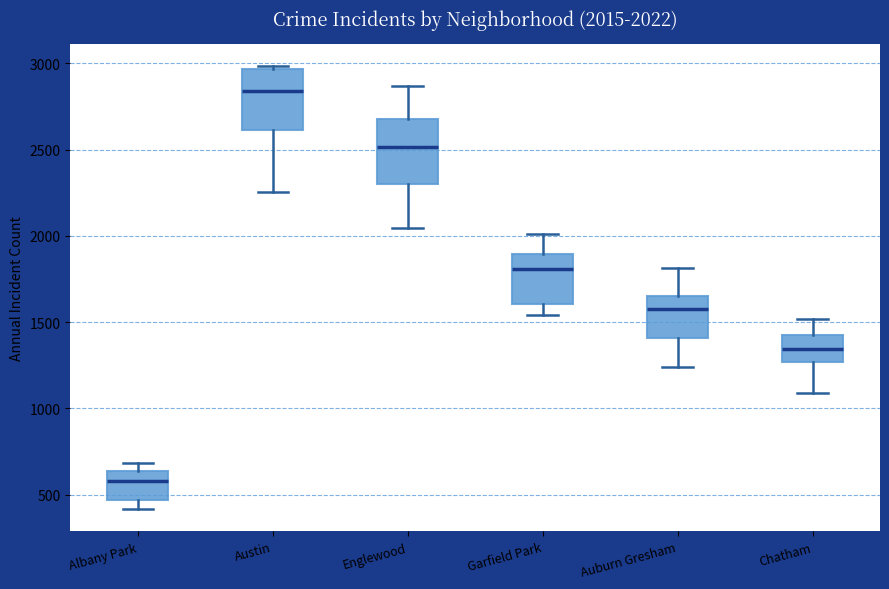

Which box's median line is the highest?

Austin